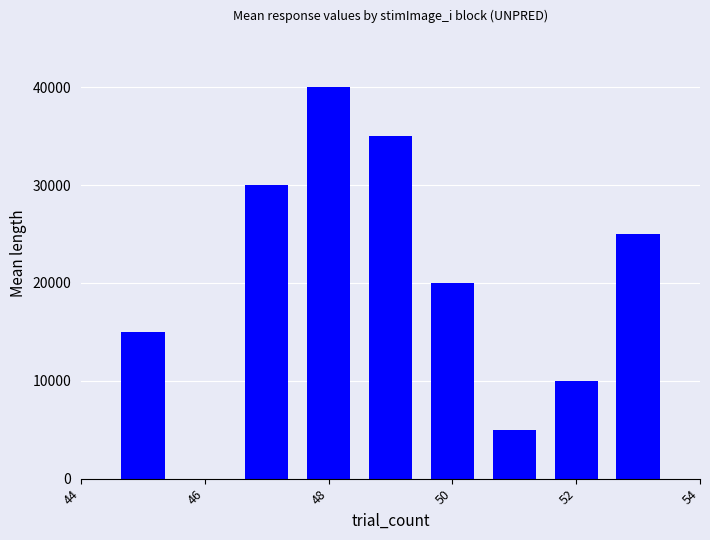

What is the greatest value displayed?

40000